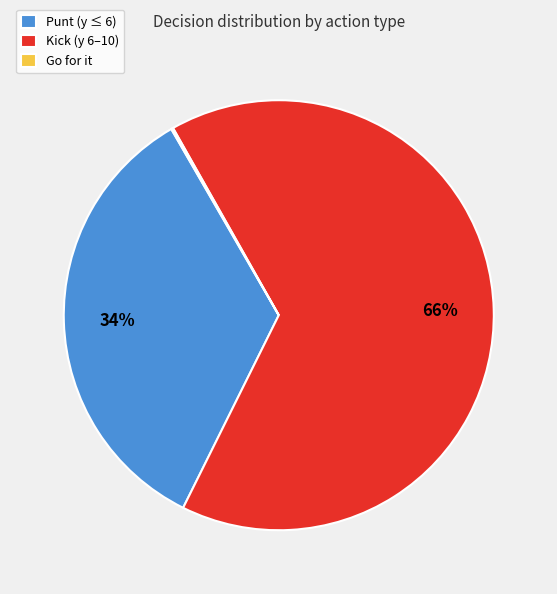

Which slice is the largest?

Kick (y 6–10)